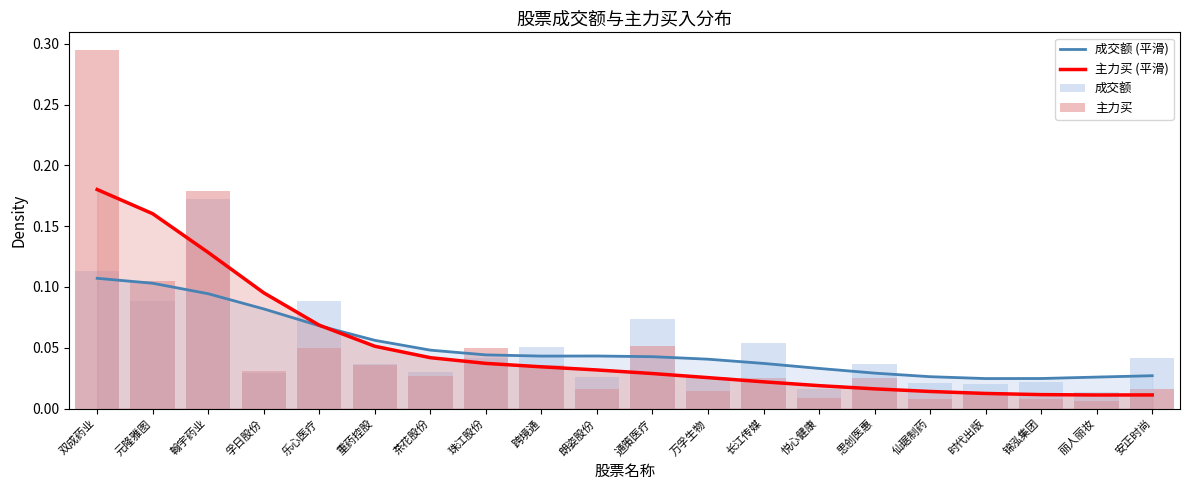

At which label is 成交额 (平滑) closest to 0?

时代出版